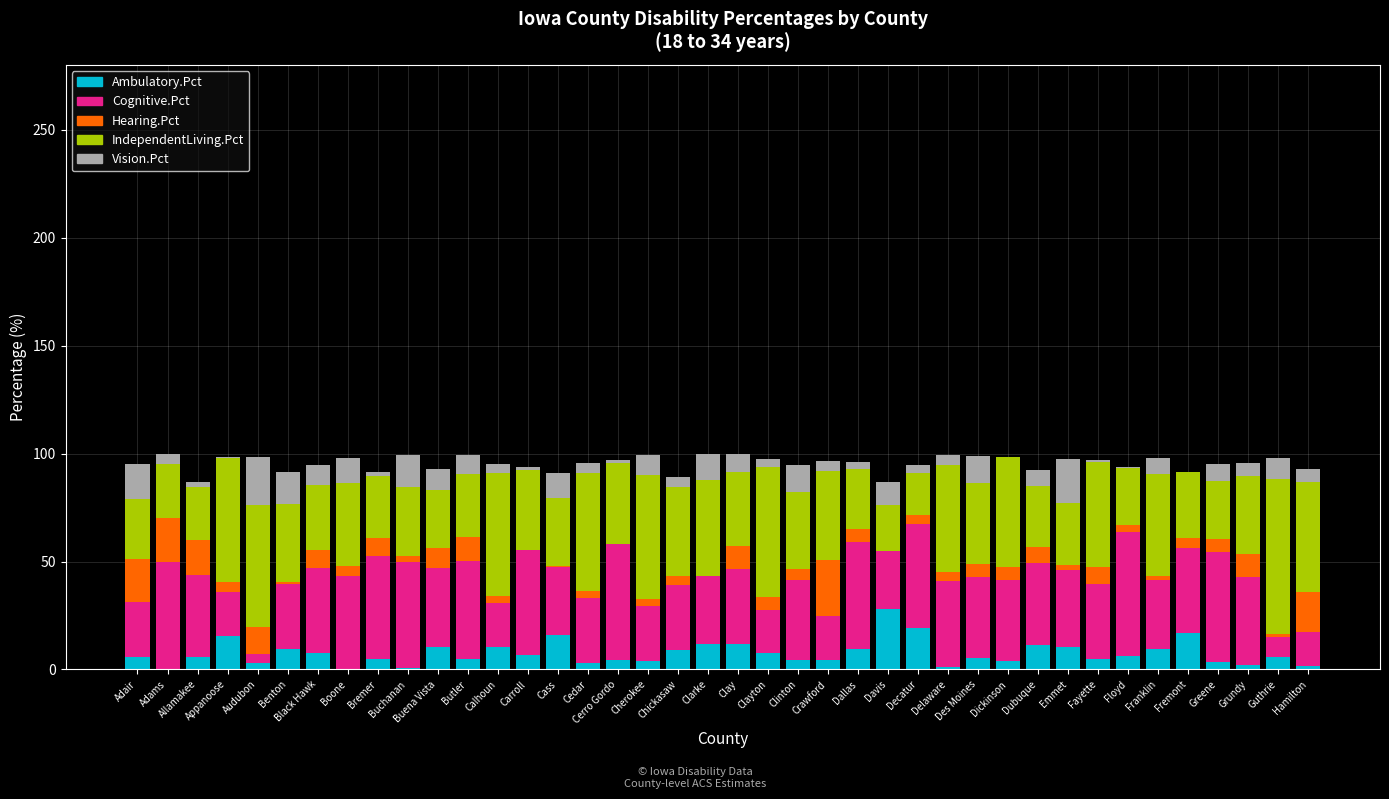

What is the sum of all Ambulatory.Pct values?

300.1